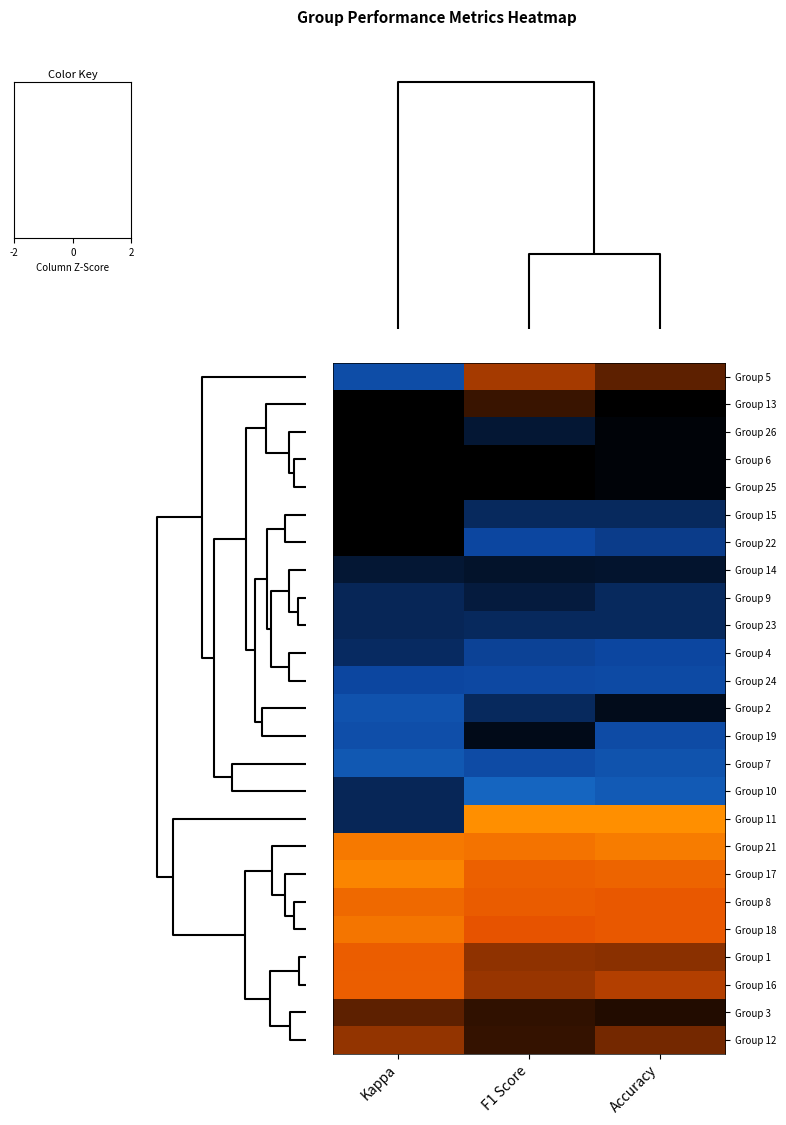

Reading left to right, extract all data points from this chart.

Group 5: Kappa=-1.2	F1 Score=0.8	Accuracy=0.5
Group 13: Kappa=-0.2	F1 Score=0.4	Accuracy=0.1
Group 26: Kappa=0.2	F1 Score=-0.5	Accuracy=-0.2
Group 6: Kappa=-0.1	F1 Score=-0.2	Accuracy=-0.2
Group 25: Kappa=0.1	F1 Score=-0.1	Accuracy=-0.2
Group 15: Kappa=0.1	F1 Score=-0.7	Accuracy=-0.7
Group 22: Kappa=-0.1	F1 Score=-1.0	Accuracy=-0.9
Group 14: Kappa=-0.5	F1 Score=-0.4	Accuracy=-0.4
Group 9: Kappa=-0.6	F1 Score=-0.5	Accuracy=-0.7
Group 23: Kappa=-0.6	F1 Score=-0.7	Accuracy=-0.7
Group 4: Kappa=-0.7	F1 Score=-0.9	Accuracy=-1.0
Group 24: Kappa=-1.0	F1 Score=-1.0	Accuracy=-1.1
Group 2: Kappa=-1.4	F1 Score=-0.7	Accuracy=-0.3
Group 19: Kappa=-1.3	F1 Score=-0.3	Accuracy=-1.1
Group 7: Kappa=-1.6	F1 Score=-1.2	Accuracy=-1.4
Group 10: Kappa=-0.6	F1 Score=-2.3	Accuracy=-1.6
Group 11: Kappa=-0.6	F1 Score=2.2	Accuracy=2.3
Group 21: Kappa=1.6	F1 Score=1.5	Accuracy=1.7
Group 17: Kappa=1.8	F1 Score=1.2	Accuracy=1.3
Group 8: Kappa=1.4	F1 Score=1.2	Accuracy=1.1
Group 18: Kappa=1.6	F1 Score=1.0	Accuracy=1.1
Group 1: Kappa=1.2	F1 Score=0.7	Accuracy=0.7
Group 16: Kappa=1.2	F1 Score=0.7	Accuracy=0.8
Group 3: Kappa=0.5	F1 Score=0.4	Accuracy=0.3
Group 12: Kappa=0.7	F1 Score=0.4	Accuracy=0.6